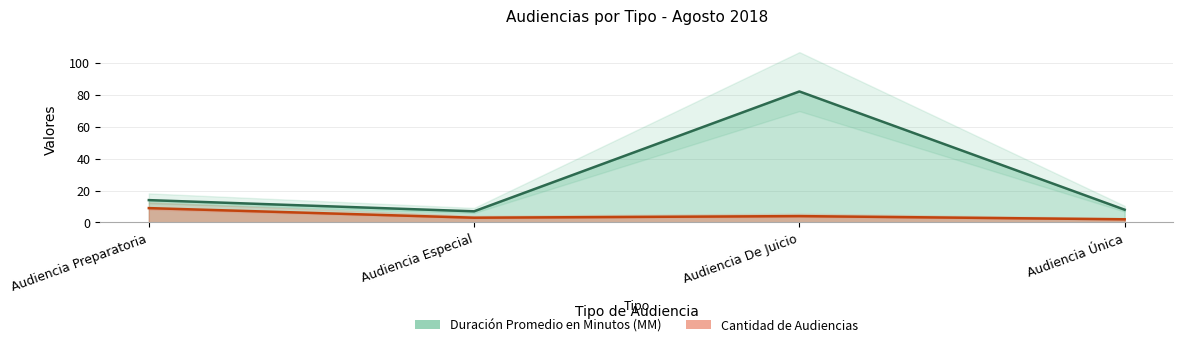

Is it true that Duración Promedio en Minutos (MM) equals 3 at Audiencia Preparatoria?

False